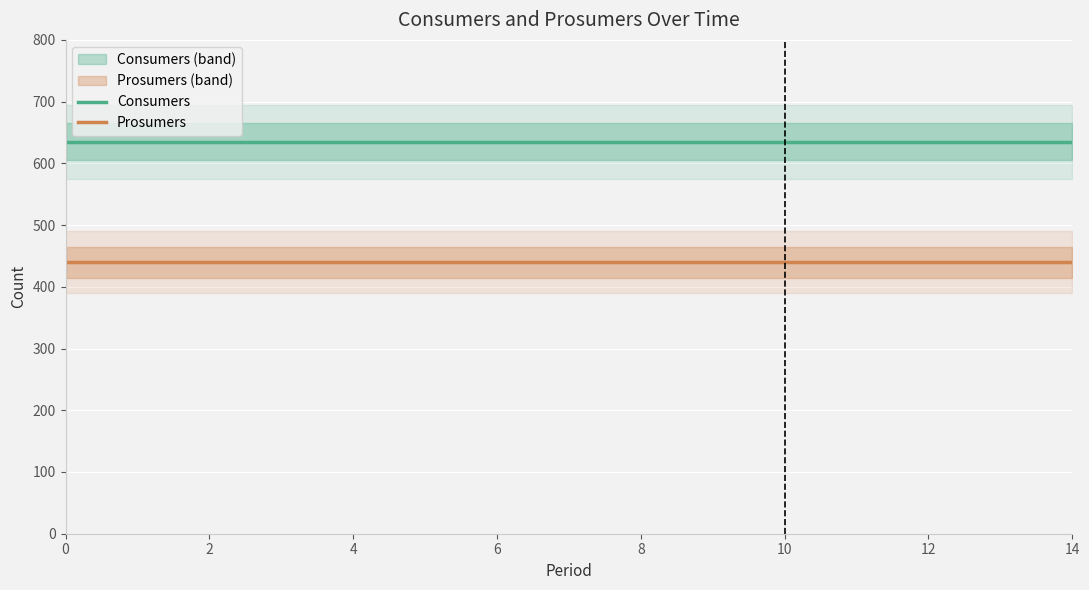

Is this an area chart (filled region under the line)?

No